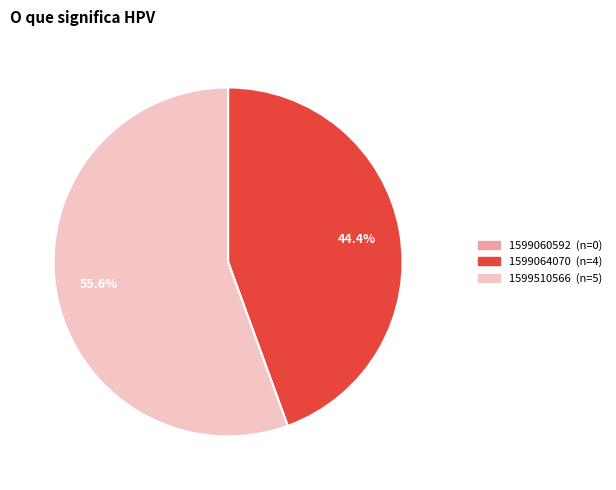

What percentage is NOT represented by 1599064070?

55.6%